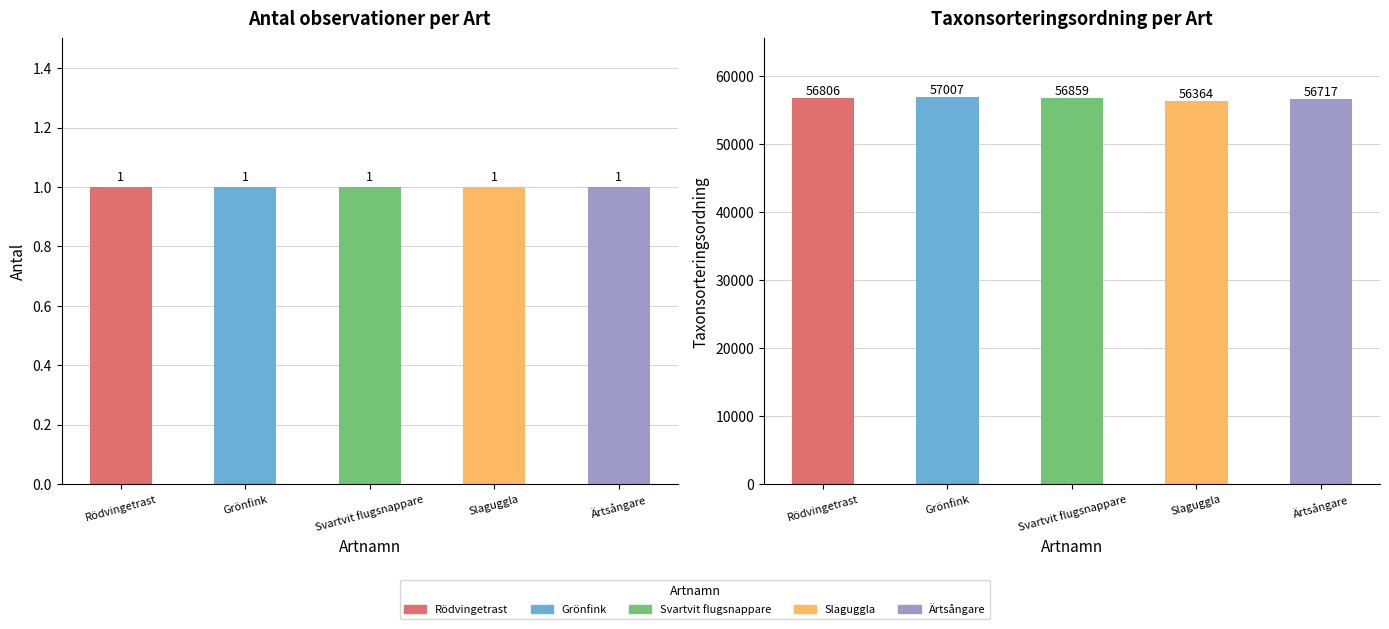

What is the difference between the Taxonsorteringsordning values at Slaguggla and Svartvit flugsnappare?

495